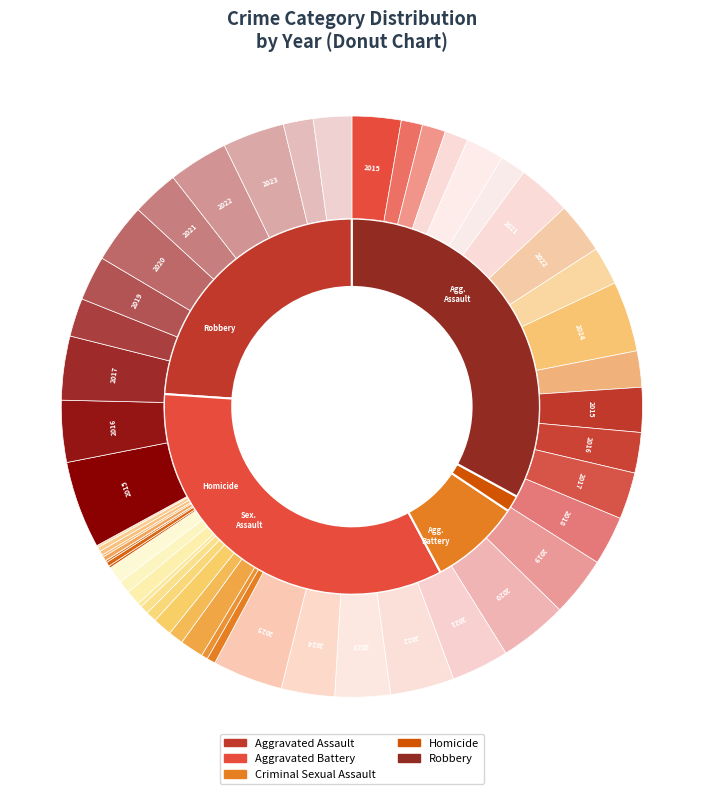

To the nearest percent, what percentage of the pie is 2022?

17%